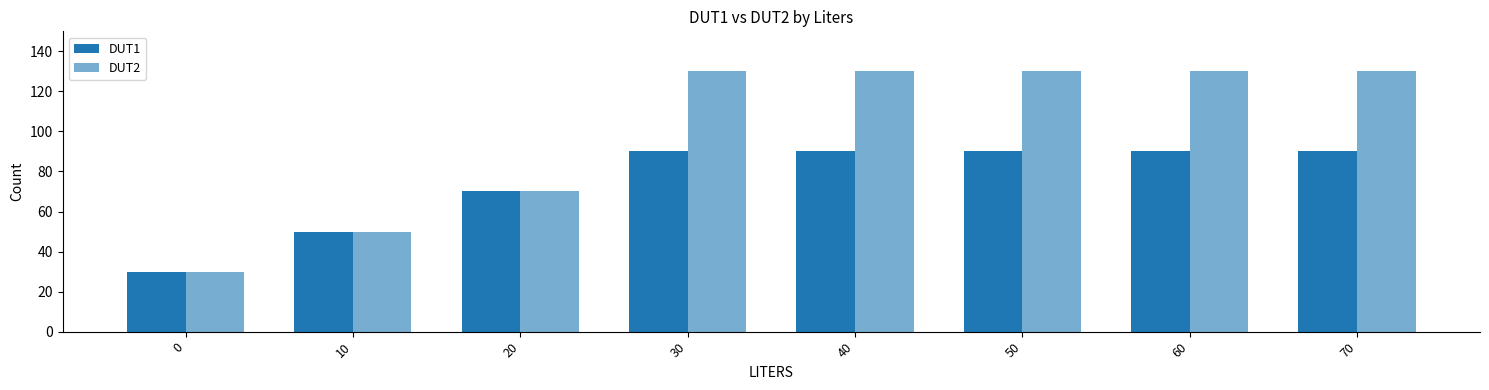

How many DUT2 values are between 70 and 130?

6